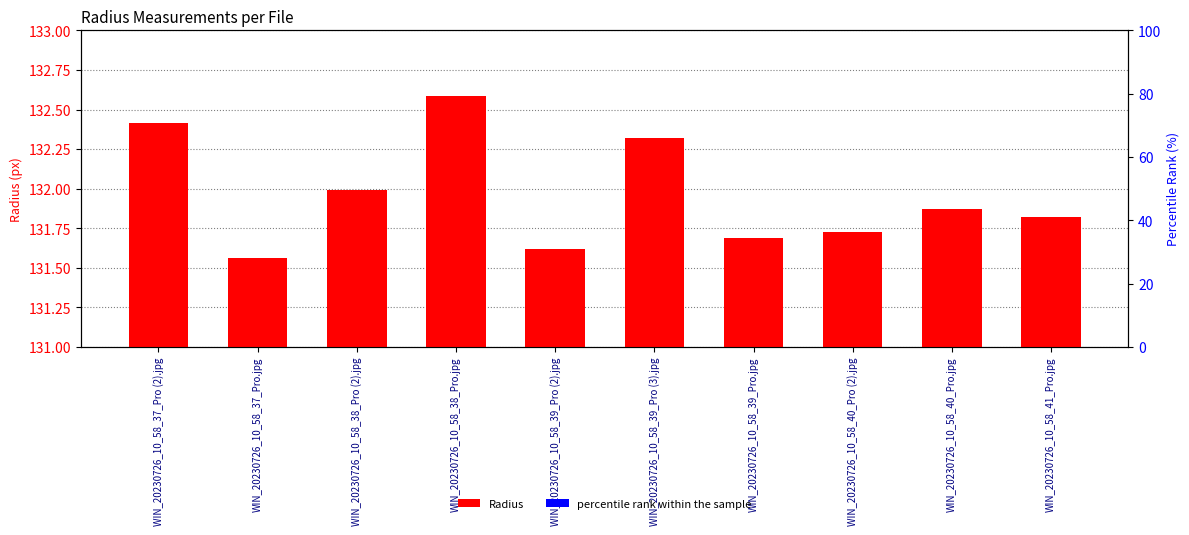

Rank the series by their average value, from lowest to highest.

Radius, percentile rank within the sample